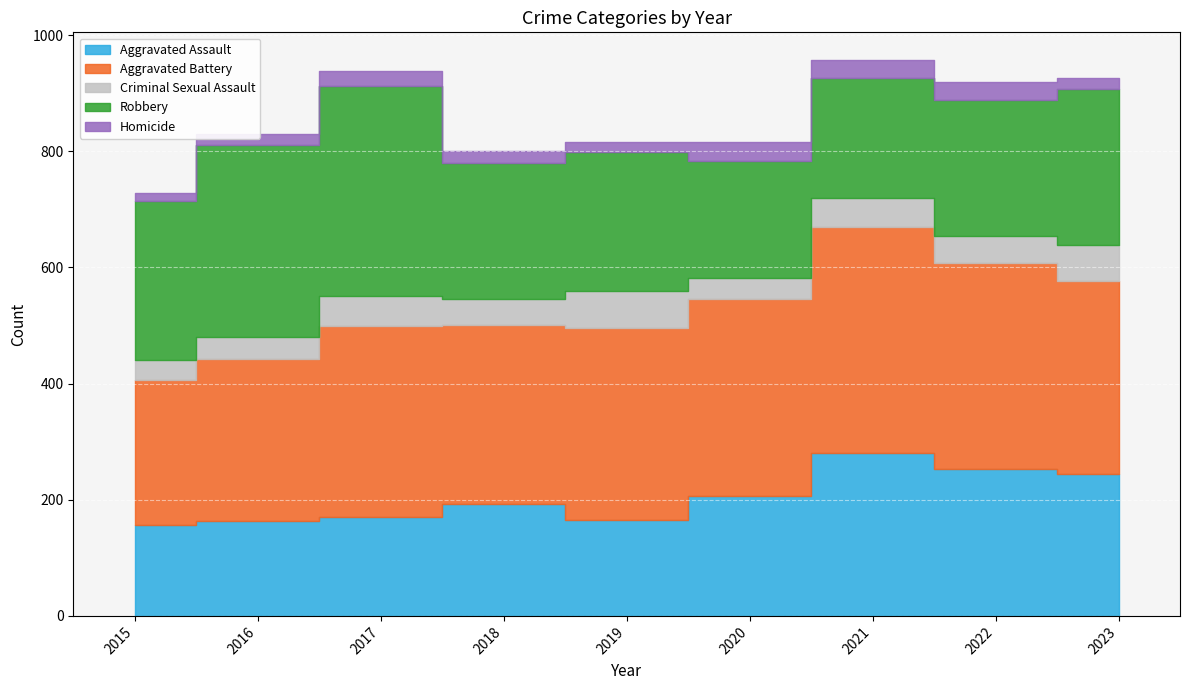

Count the number of data series in this chart.

5